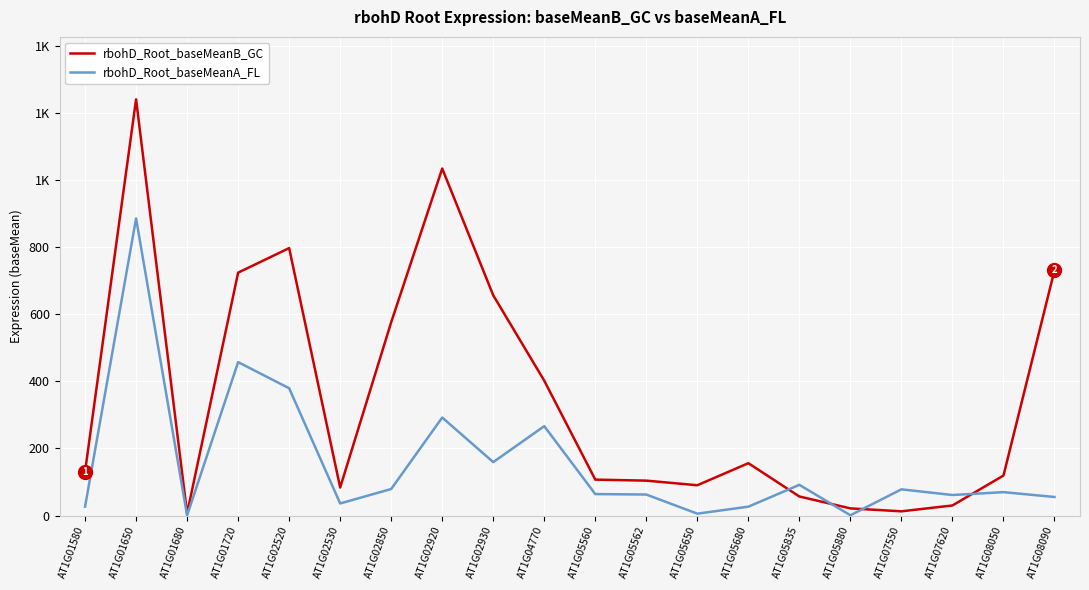

At how many categories does at least one series exceed 932?

2